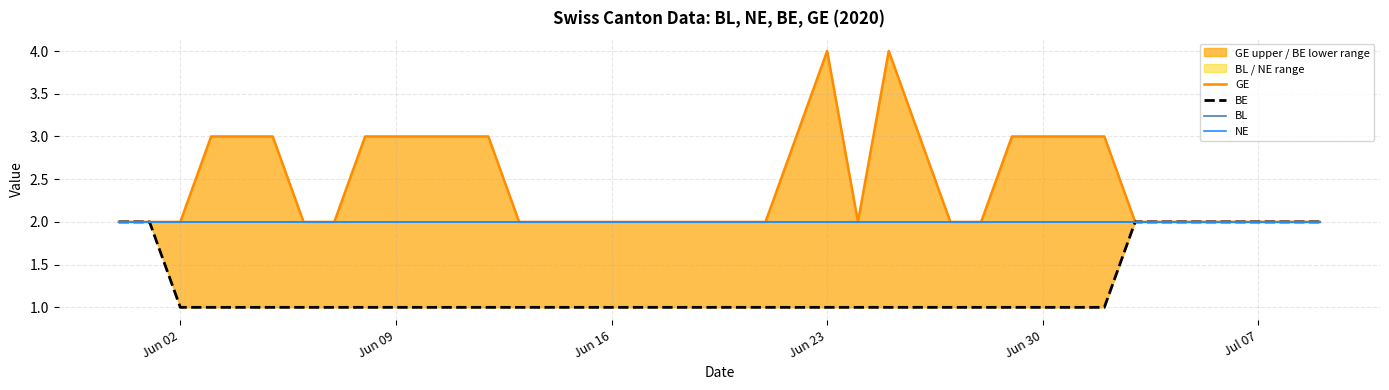

At how many categories does at least one series exceed 2?

16